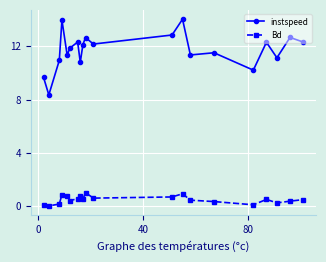

True or false: instspeed and Bd cross at least once.

False